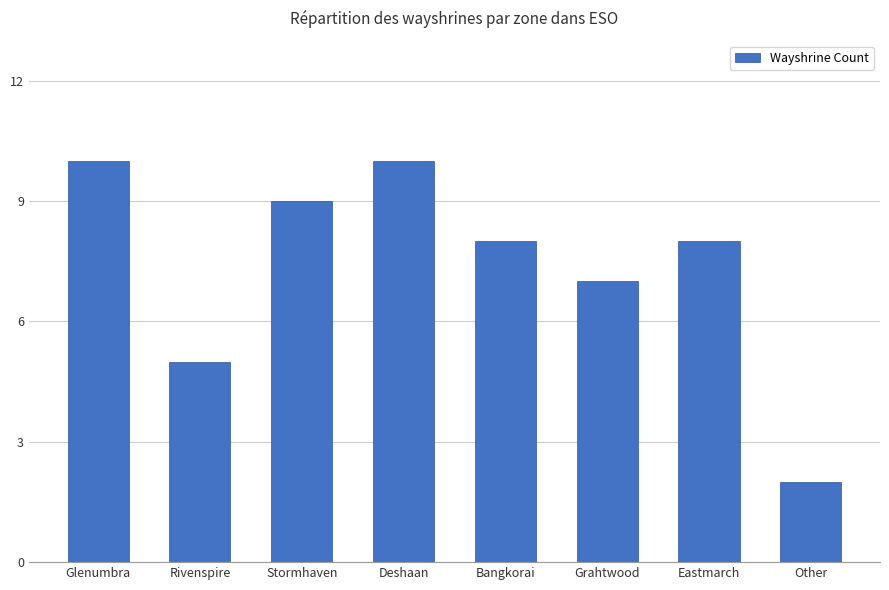

How many series are shown in this chart?

1